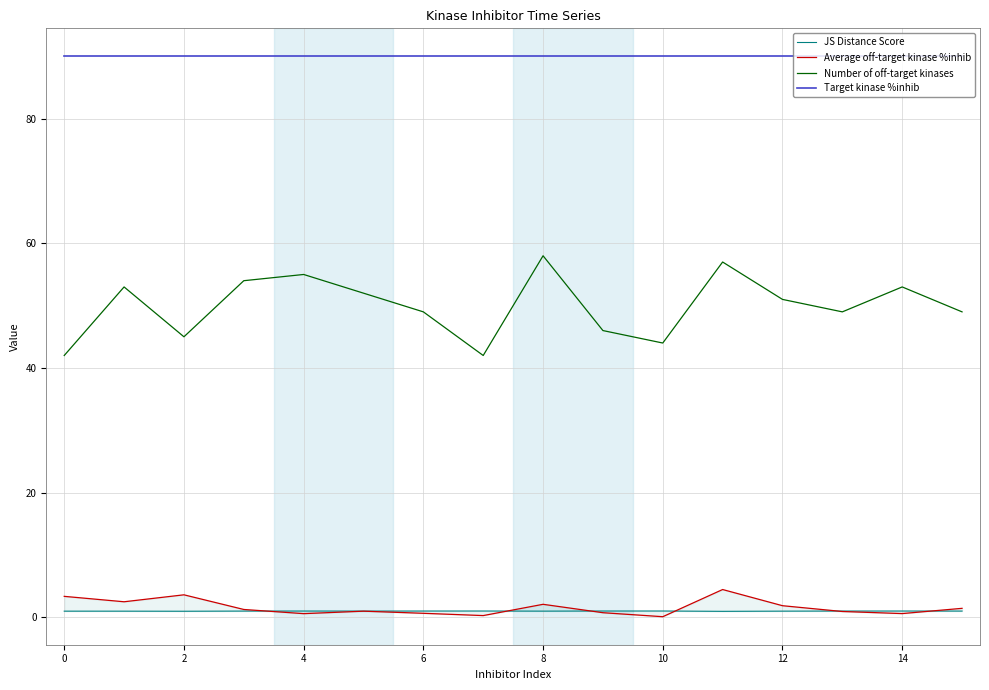

What is the value of the JS Distance Score point at the 8th from the left?

1.0